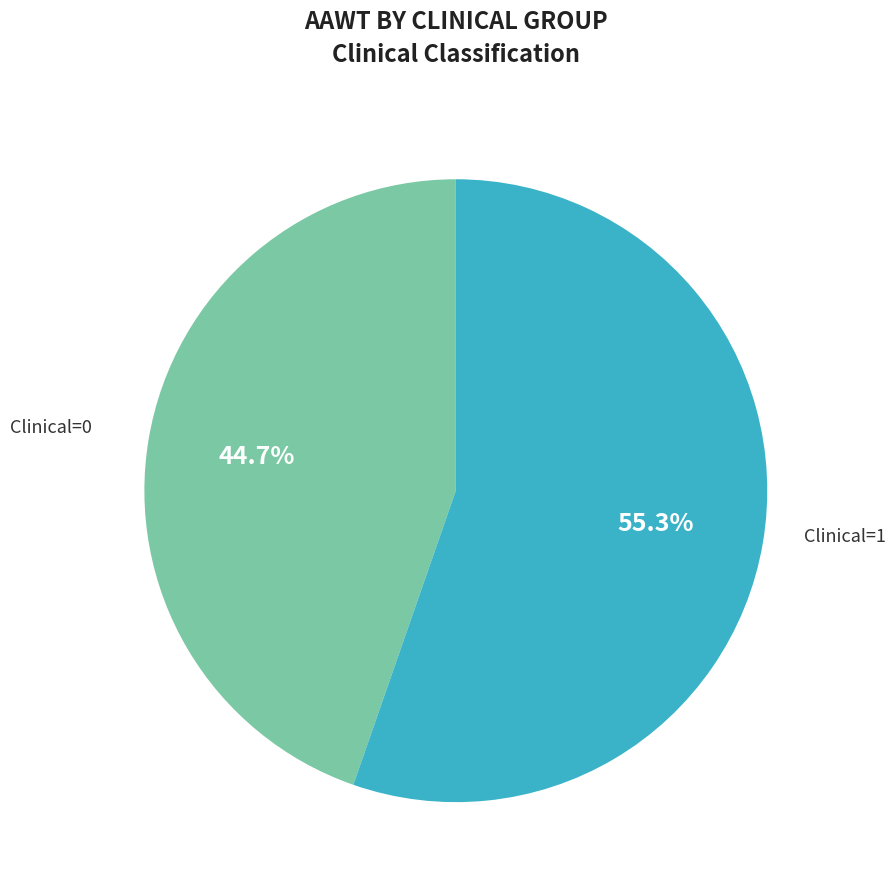

To the nearest percent, what is the average slice percentage?

50%